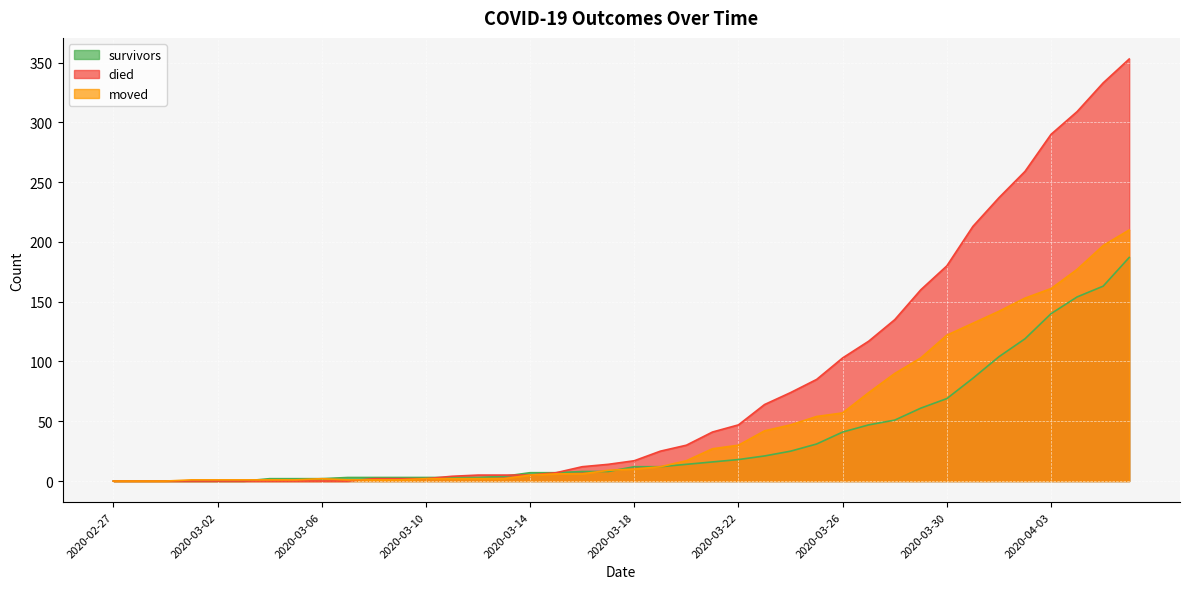

How many times do survivors and moved cross each other?

3